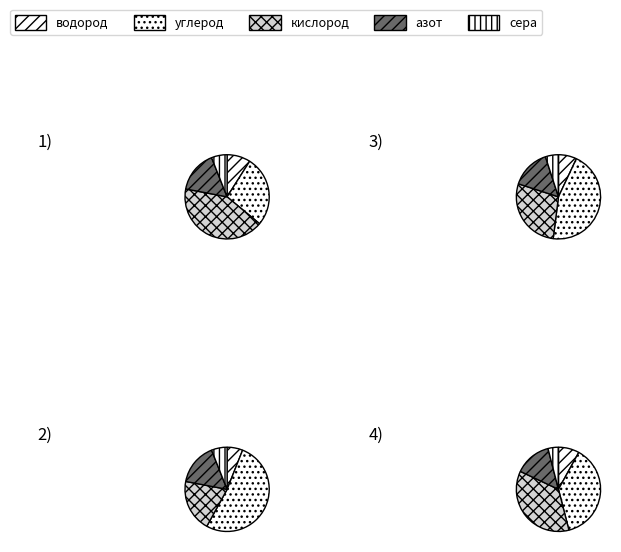

To the nearest percent, what percentage of the pie is 4?

23%